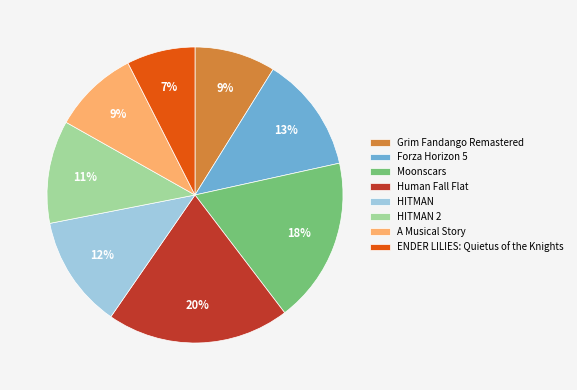

Is it true that Human Fall Flat is 20% of the pie?

True